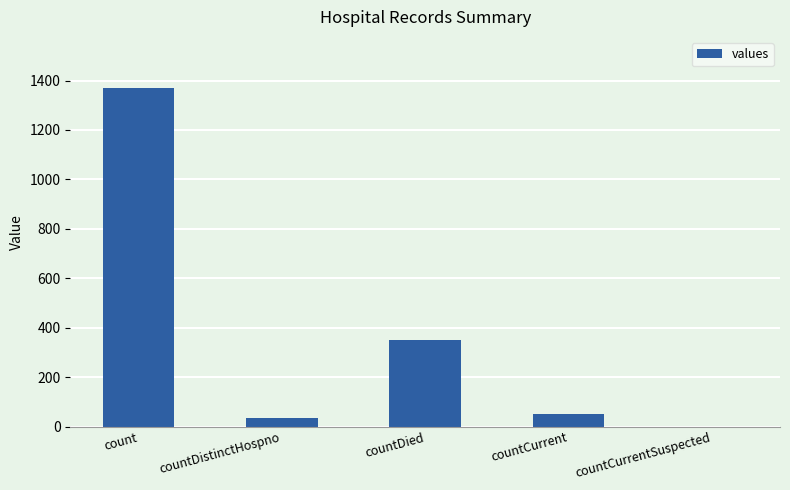

The chart shows a value of 1371 at count. True or false?

True